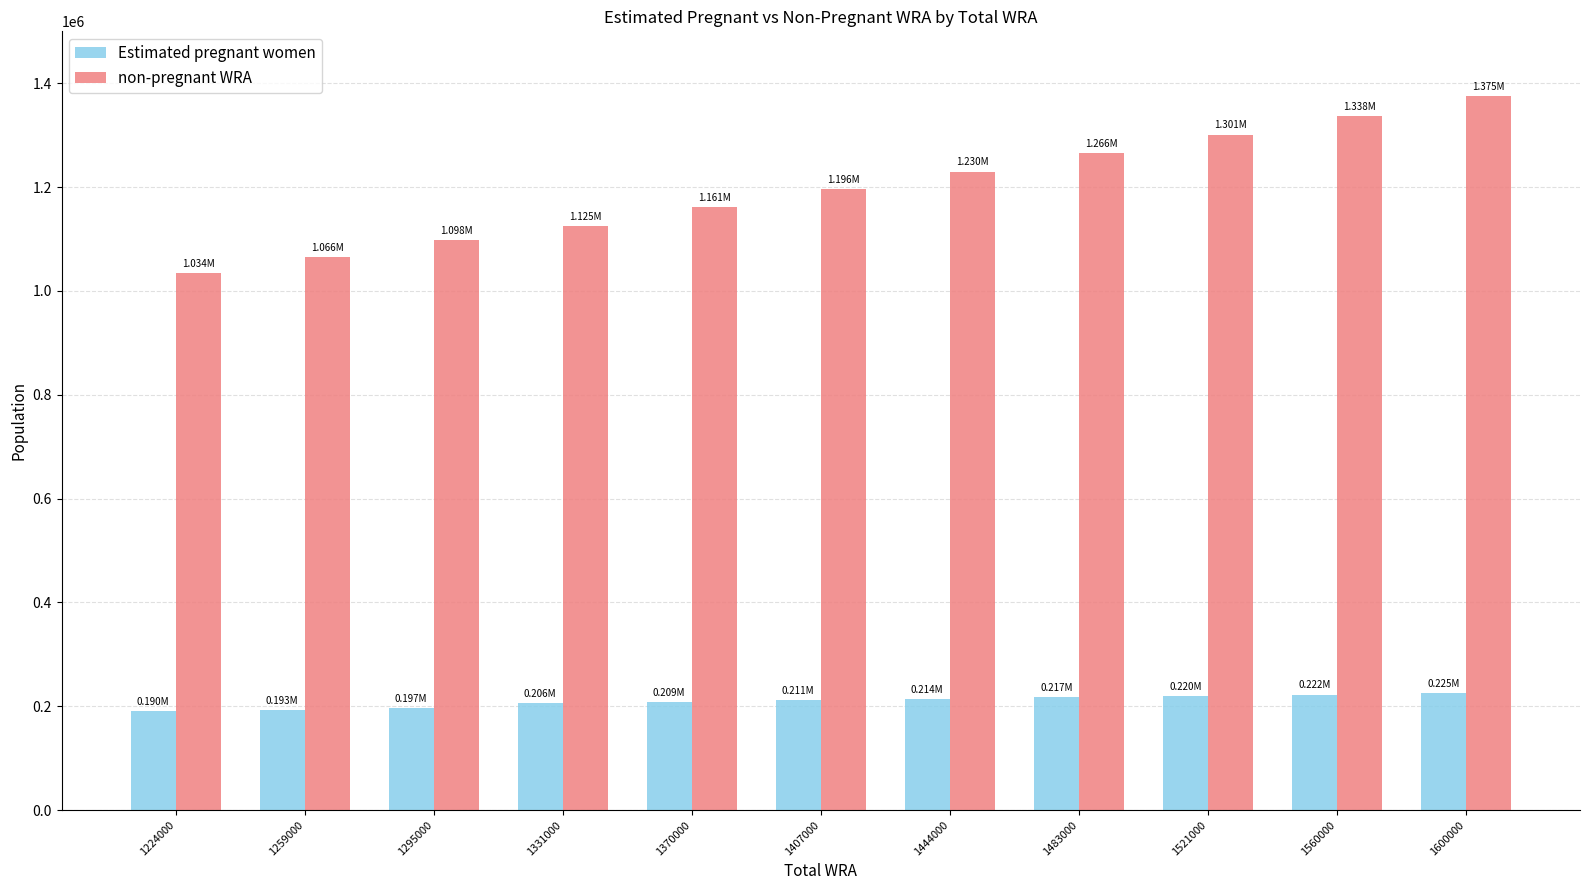

Is it true that Estimated pregnant women equals 88998.1 at 1600000?

False